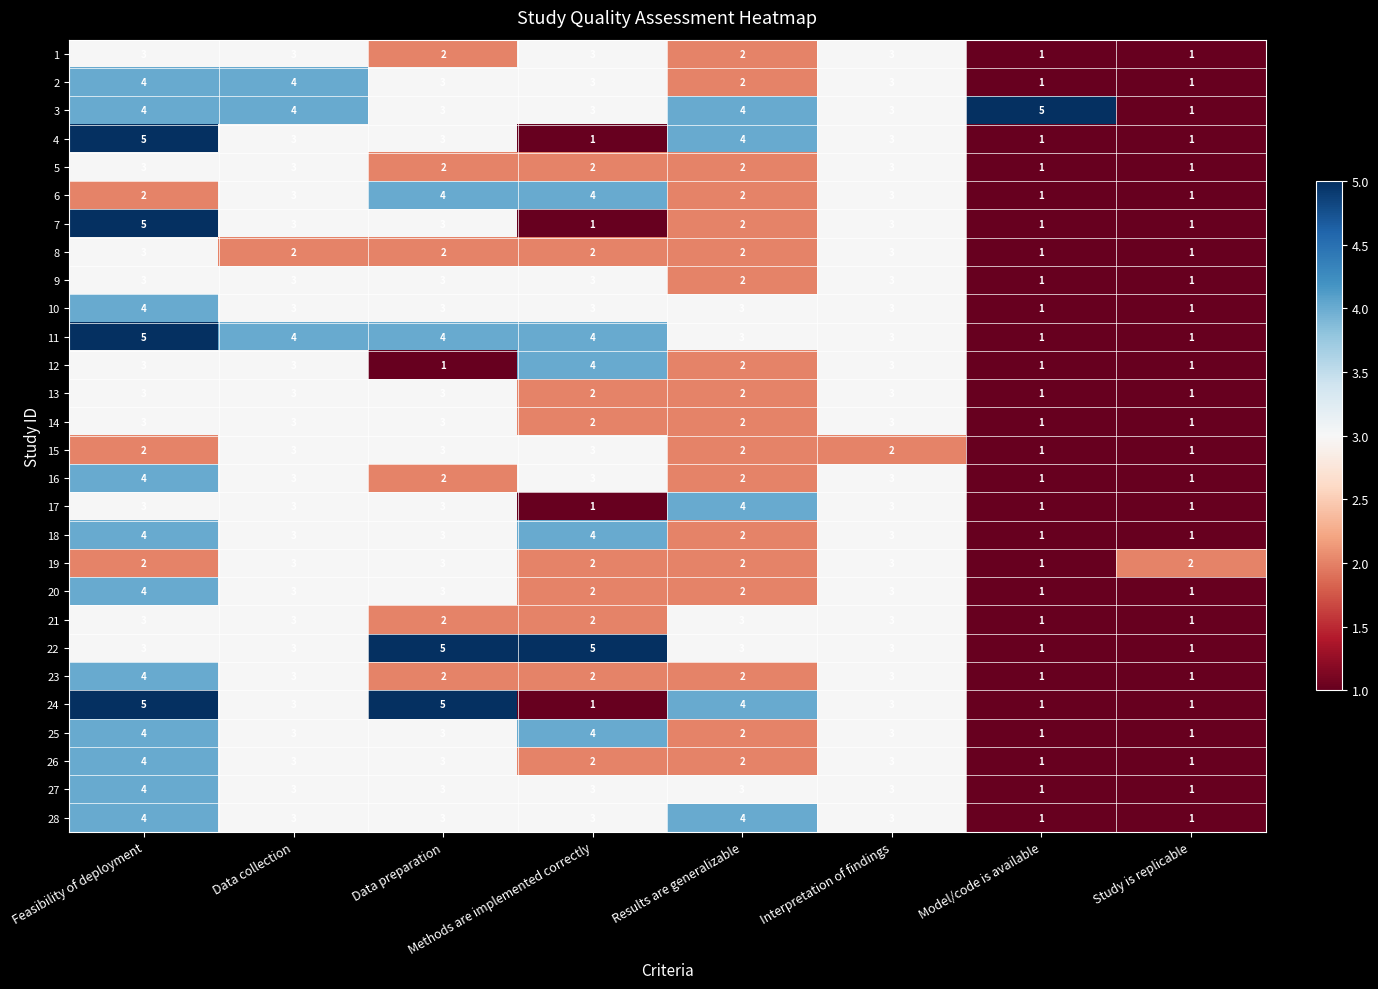

What is the spread (max minus min) of values at Results are generalizable?

2